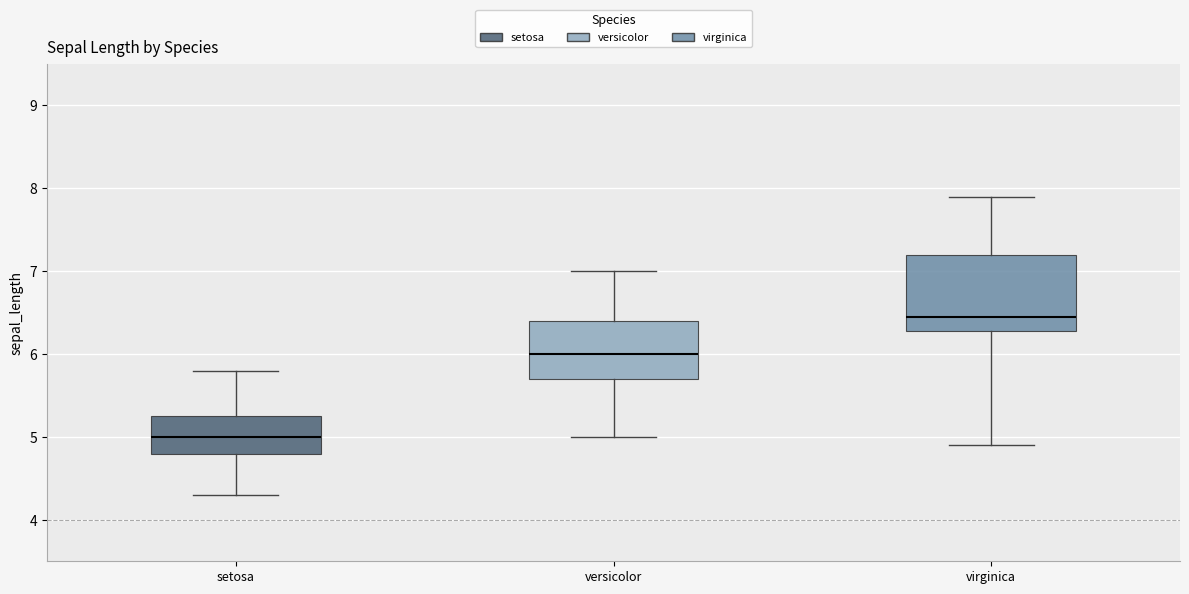

Reading left to right, transcribe this box plot: for each box, give where its median line is, the range the box spans, and where its two whiskers end, as read against the y-axis. The values are not printed on the chart, so give them approximately, as read against the axis.

setosa: median 5.0, box 4.8 to 5.3, whiskers 4.3 to 5.8
versicolor: median 6.0, box 5.7 to 6.4, whiskers 5.0 to 7.0
virginica: median 6.5, box 6.3 to 7.2, whiskers 4.9 to 7.9